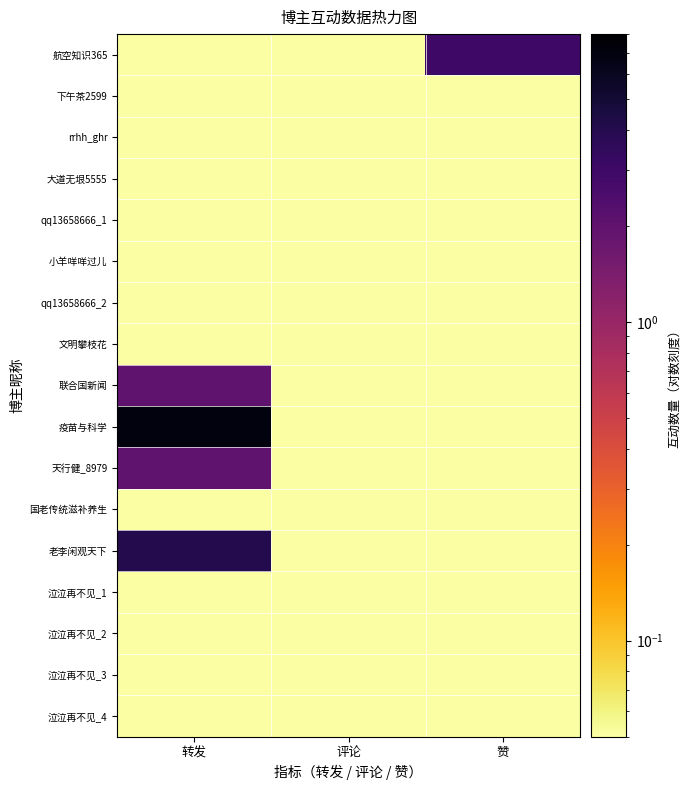

Reading left to right, list all the values displayed in this chart.

航空知识365: 转发=0.1	评论=0.1	赞=3.0
下午茶2599: 转发=0.1	评论=0.1	赞=0.1
rrhh_ghr: 转发=0.1	评论=0.1	赞=0.1
大道无垠5555: 转发=0.1	评论=0.1	赞=0.1
qq13658666_1: 转发=0.1	评论=0.1	赞=0.1
小羊咩咩过儿: 转发=0.1	评论=0.1	赞=0.1
qq13658666_2: 转发=0.1	评论=0.1	赞=0.1
文明攀枝花: 转发=0.1	评论=0.1	赞=0.1
联合国新闻: 转发=2.0	评论=0.1	赞=0.1
疫苗与科学: 转发=7.0	评论=0.1	赞=0.1
天行健_8979: 转发=2.0	评论=0.1	赞=0.1
国老传统滋补养生: 转发=0.1	评论=0.1	赞=0.1
老李闲观天下: 转发=4.0	评论=0.1	赞=0.1
泣泣再不见_1: 转发=0.1	评论=0.1	赞=0.1
泣泣再不见_2: 转发=0.1	评论=0.1	赞=0.1
泣泣再不见_3: 转发=0.1	评论=0.1	赞=0.1
泣泣再不见_4: 转发=0.1	评论=0.1	赞=0.1